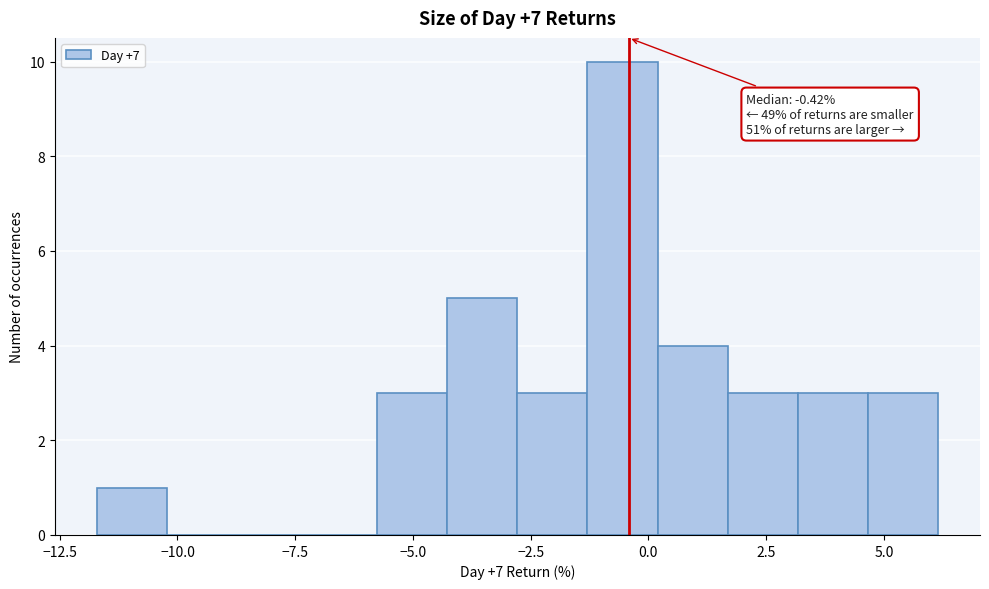

Read against the x-axis, roughly where is the centre of the tallest bar?

-0.5